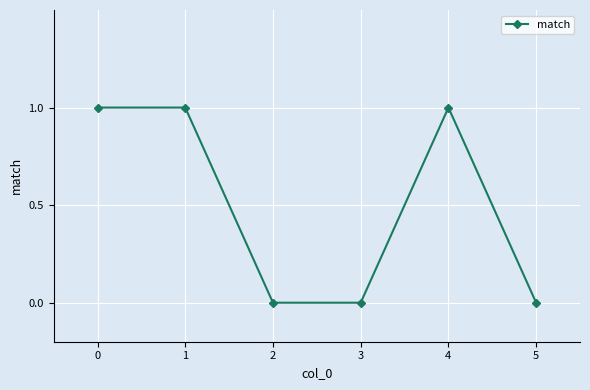

True or false: there are more than 0 points higher than both neighbors.

True